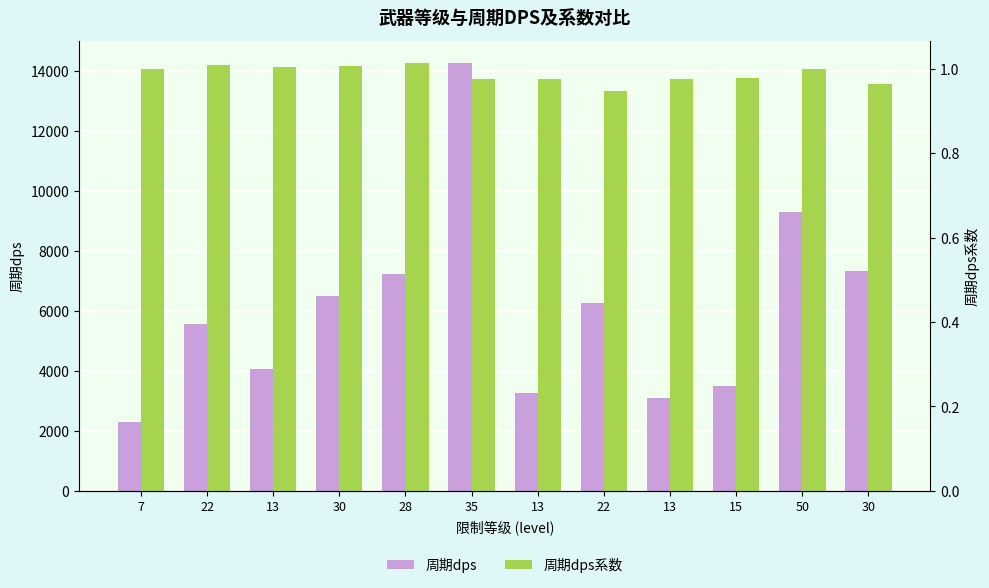

The 周期dps系数 series shows 1.4 at 13. True or false?

False